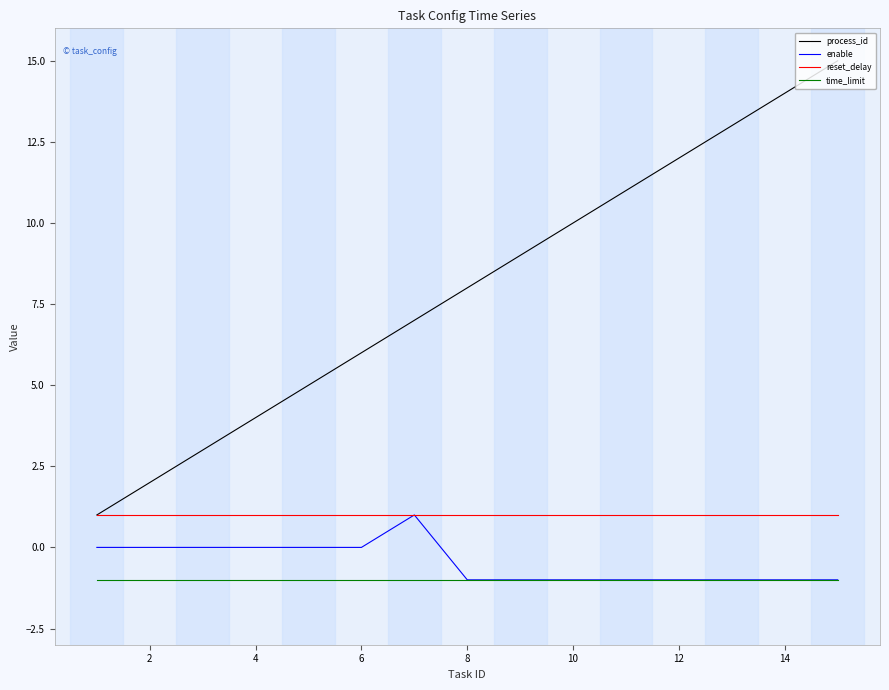

Count the number of categories in the chart.

15